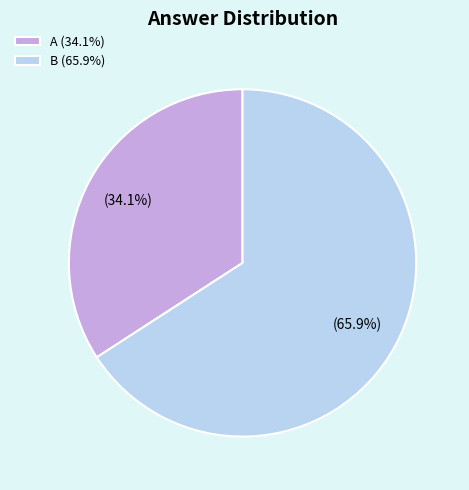

To the nearest percent, what is the average slice percentage?

50%